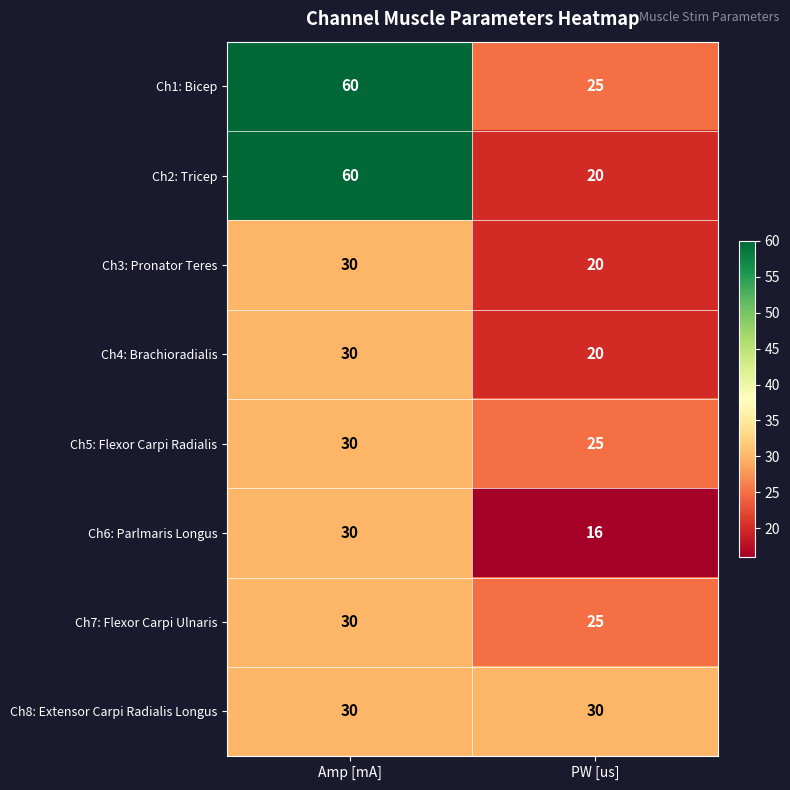

The Ch7: Flexor Carpi Ulnaris series shows 30 at Amp [mA]. True or false?

True